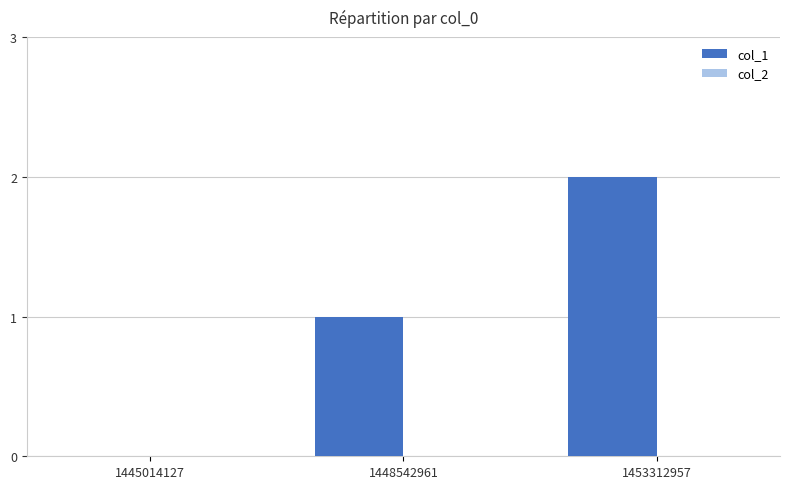

Between 1453312957 and 1448542961, which is larger?

1453312957